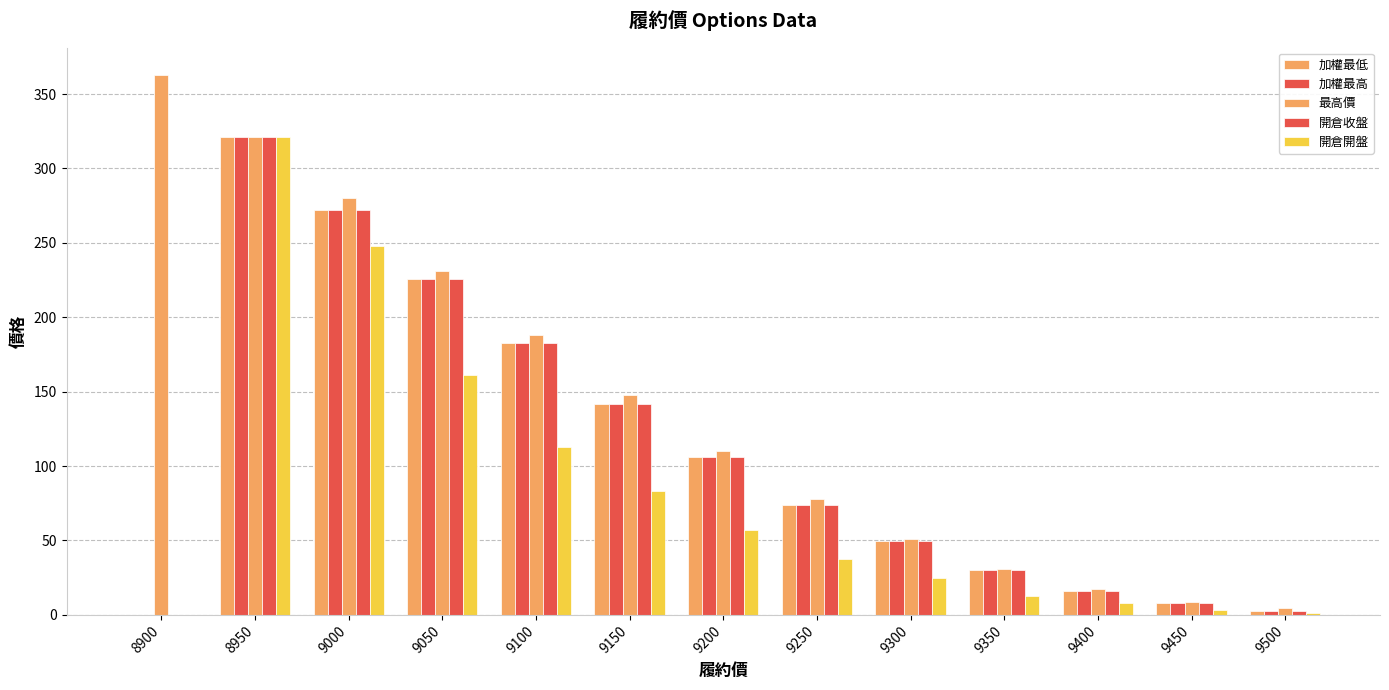

How many data points in 開倉開盤 are above 37?

7